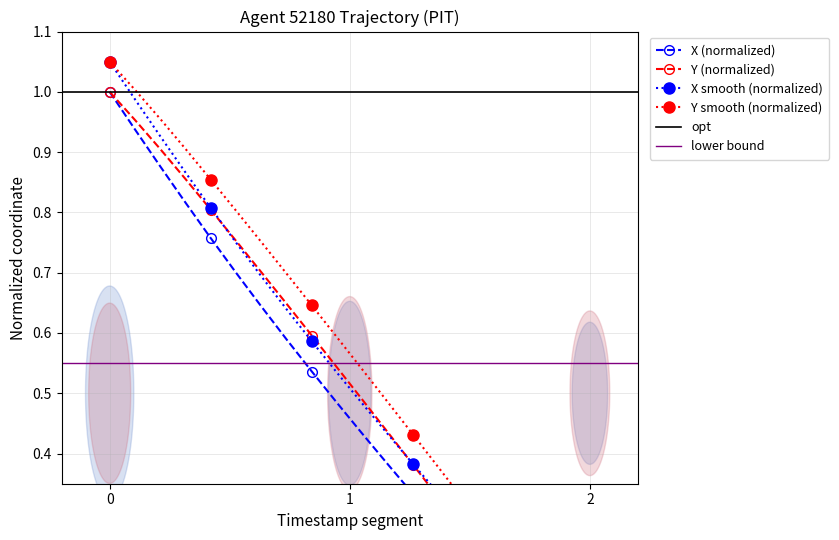

Which series has the widest spread of values?

X